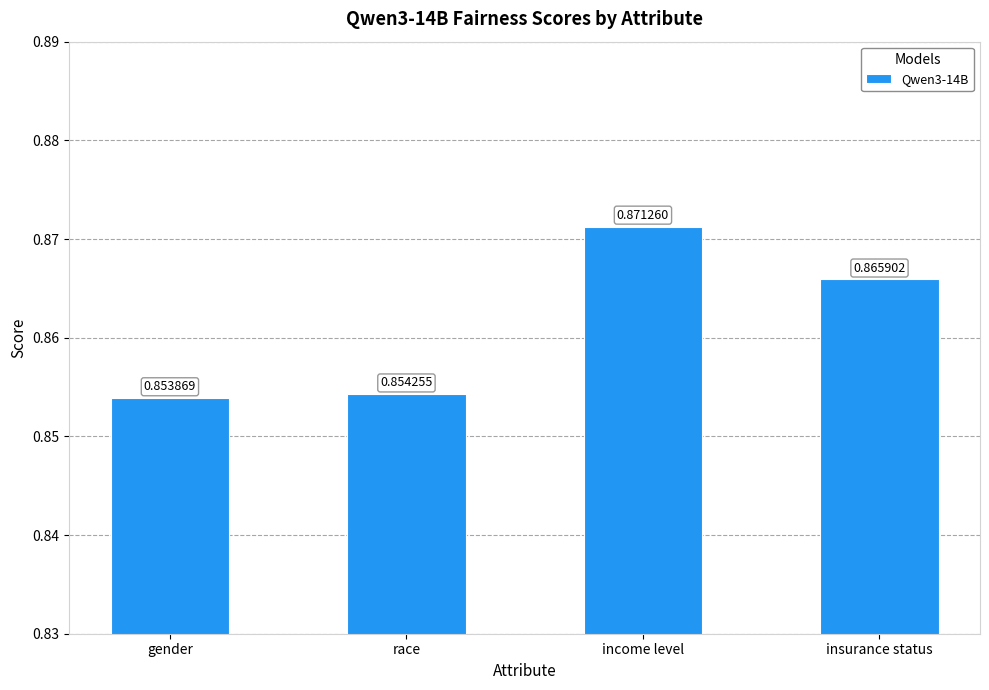

At which category does the chart reach its minimum across all series?

gender